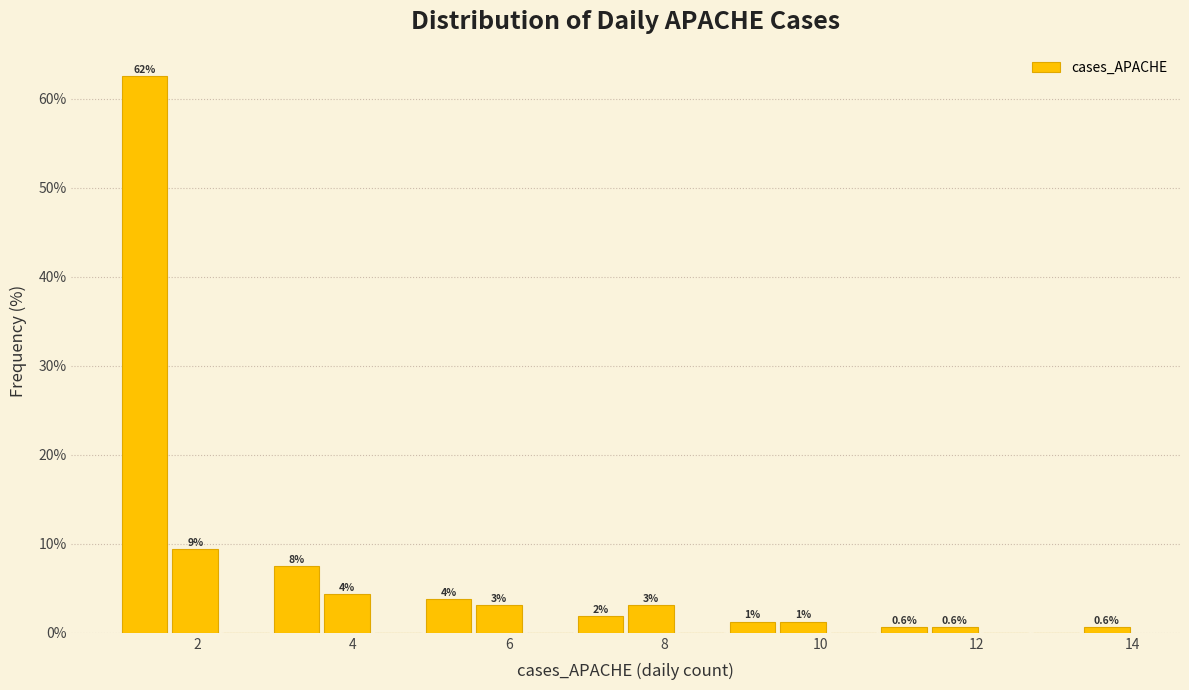

Around what value on the x-axis is the tallest bar? Give the approximate position of its centre, as read against the axis.

1.4